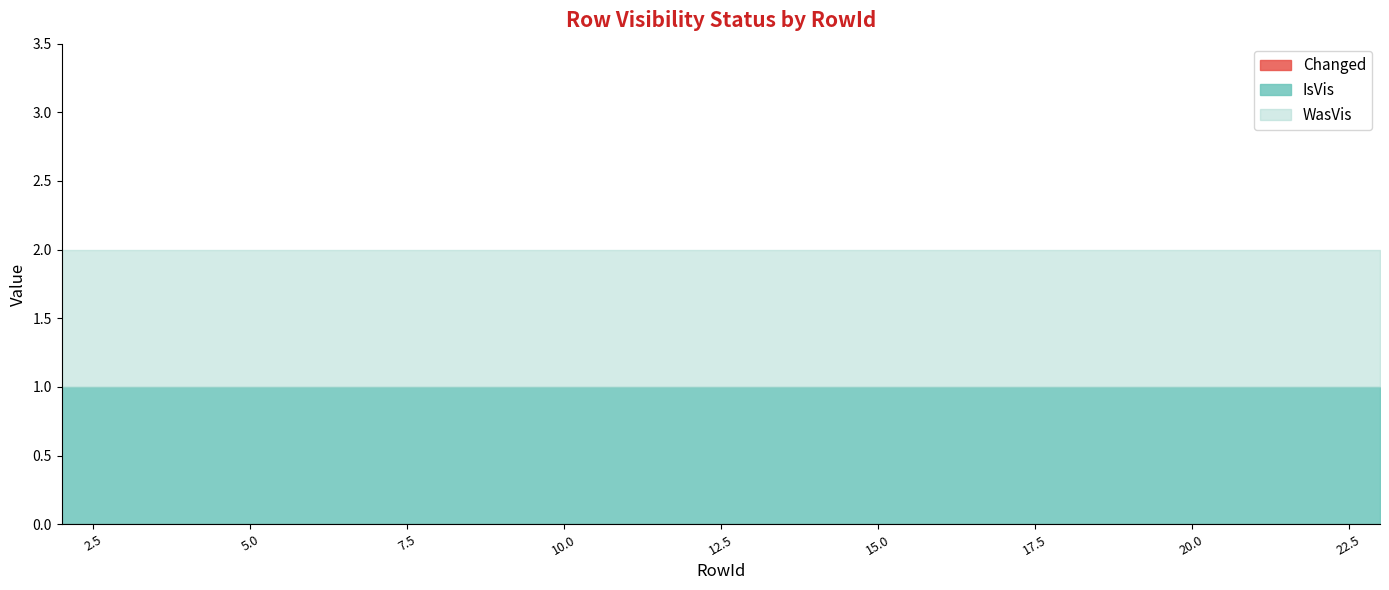

Between 15 and 19, which series saw the biggest shift?

Changed